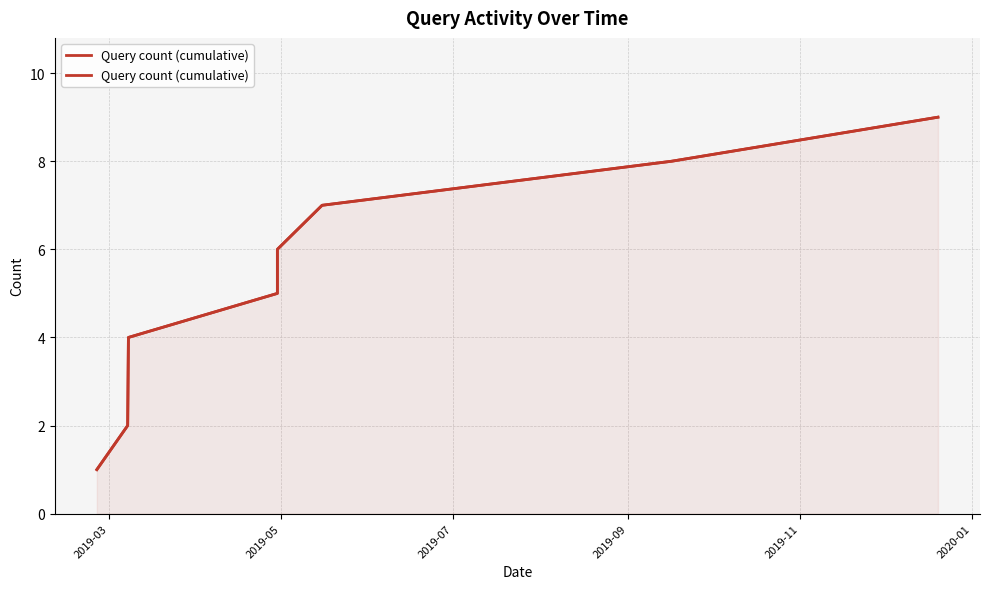

Between 2020-01 and 2019-07, which is larger?

2020-01